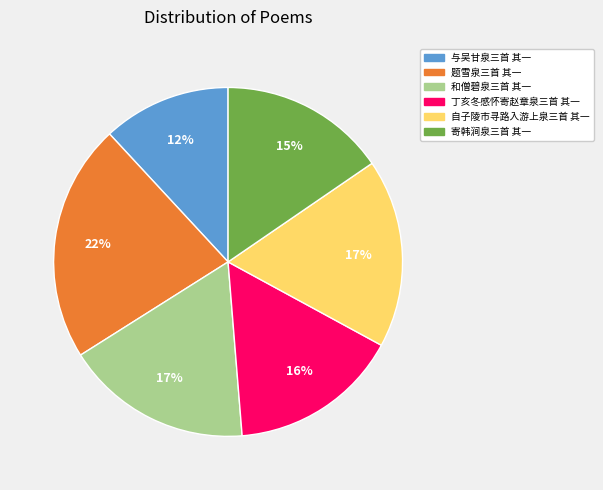

How many slices are in this pie chart?

6